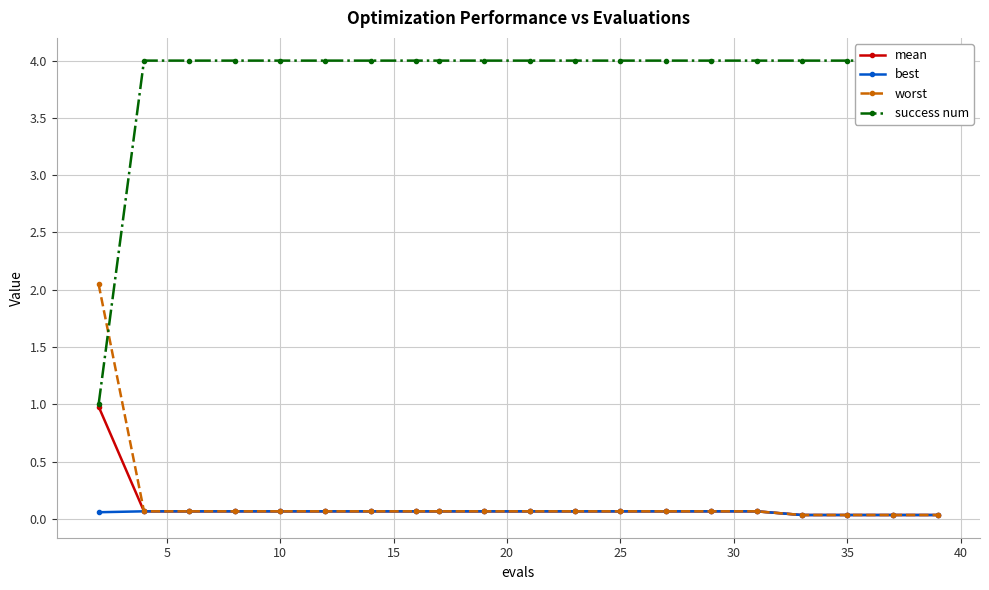

Which series has the largest range (max minus min)?

success num